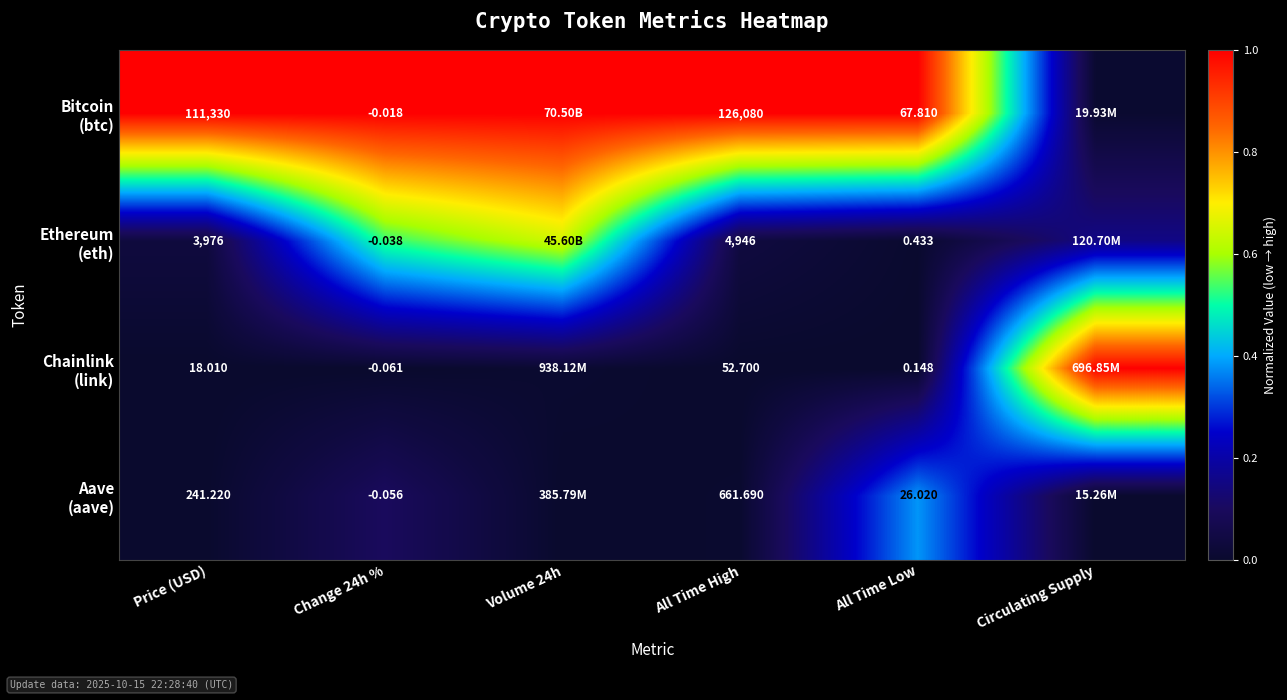

True or false: Bitcoin (btc) has a value of 0.2 at All Time High.

False